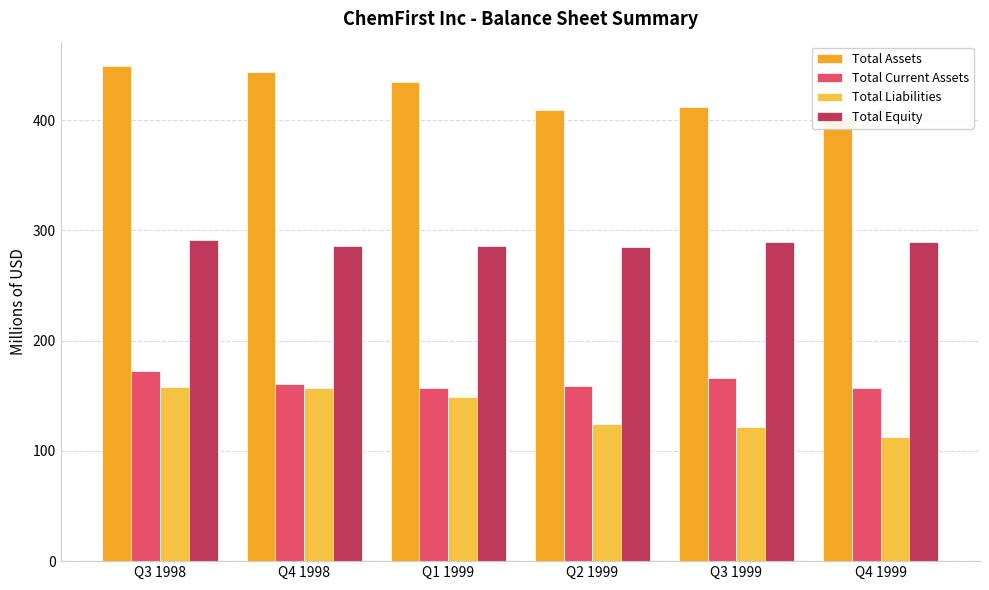

At Q4 1998, list the series in order from smallest to largest.

Total Liabilities, Total Current Assets, Total Equity, Total Assets